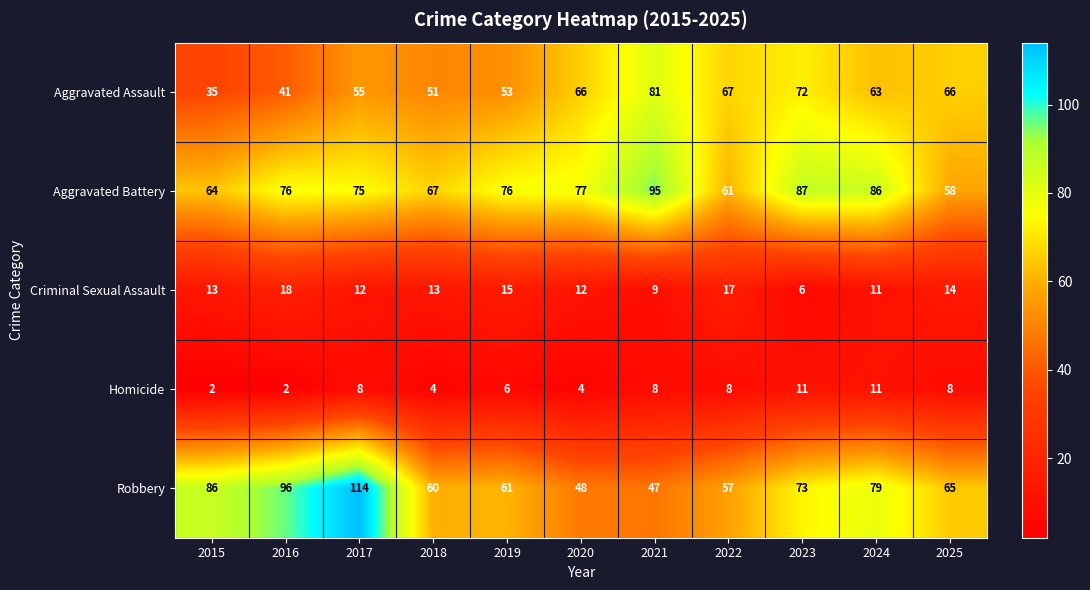

Which series has the largest total across all categories?

Aggravated Battery